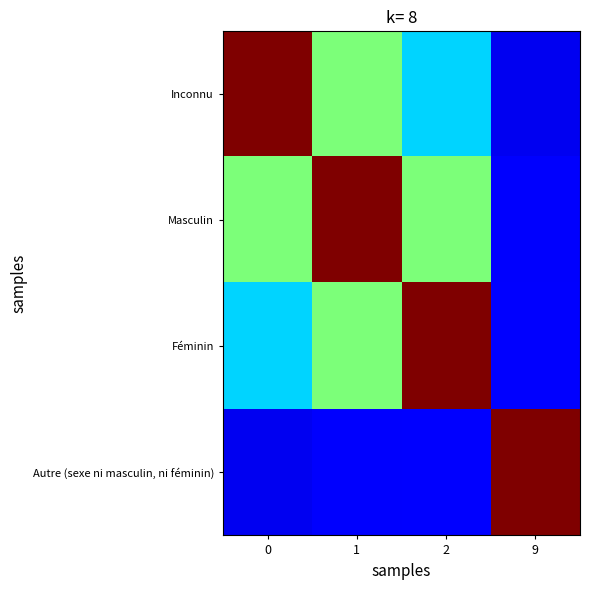

Reading left to right, transcribe all the data shown in this chart.

Inconnu: 0=1.0	1=0.5	2=0.3	9=0.1
Masculin: 0=0.5	1=1.0	2=0.5	9=0.1
Féminin: 0=0.3	1=0.5	2=1.0	9=0.1
Autre (sexe ni masculin, ni féminin): 0=0.1	1=0.1	2=0.1	9=1.0